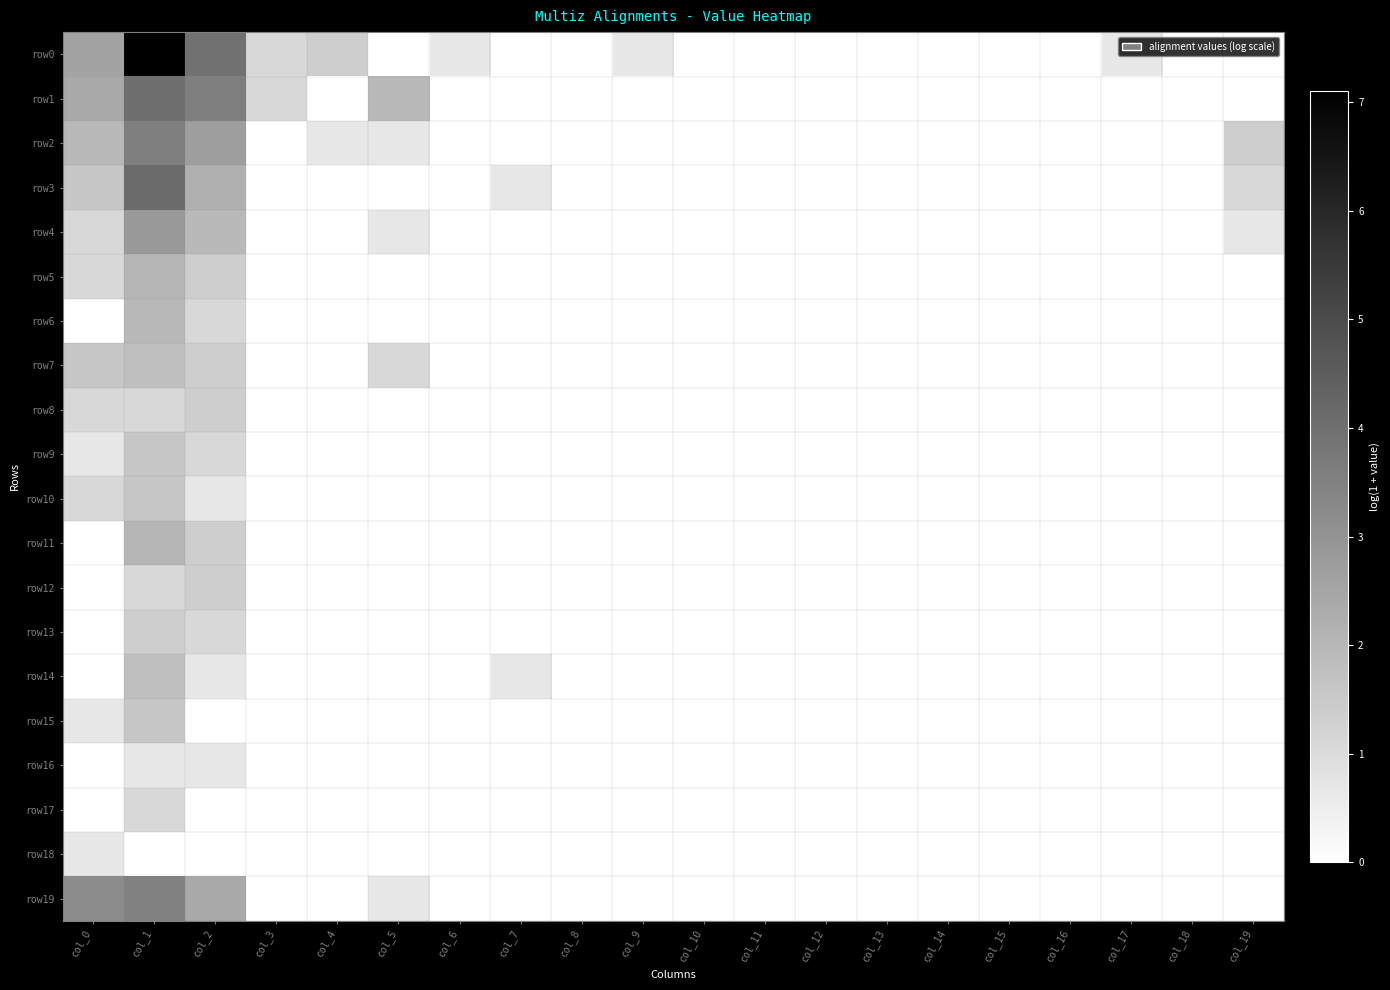

At how many categories does at least one series exceed 0?

11